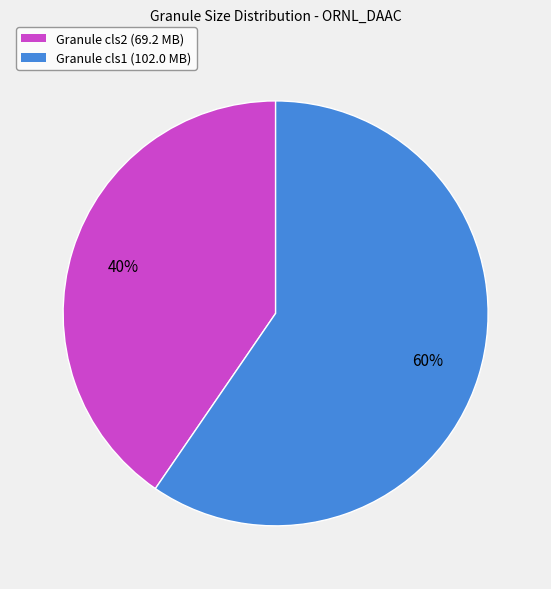

Does any single category account for the majority?

Yes